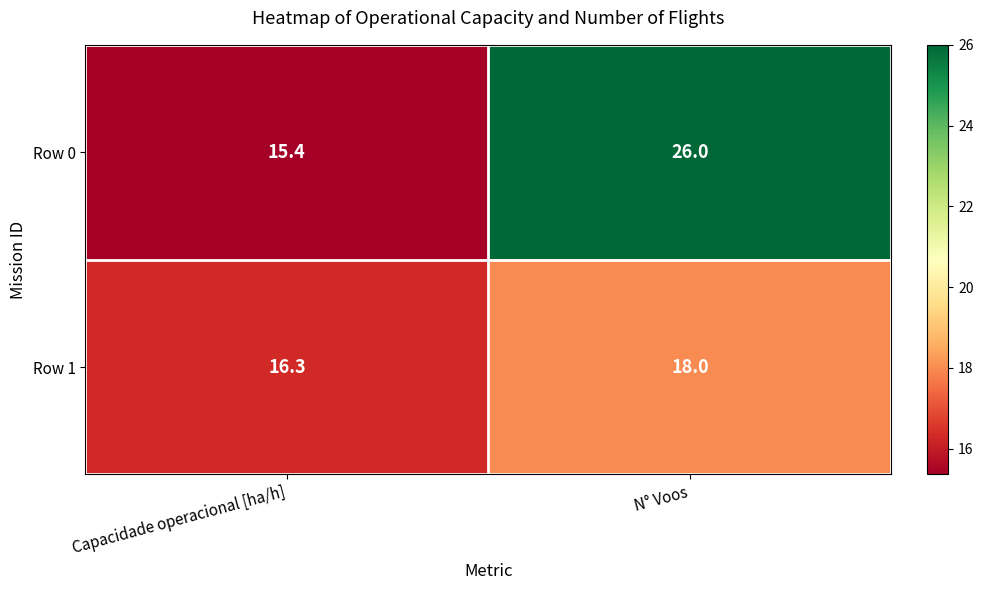

At which label is Row 1 closest to 17?

Capacidade operacional [ha/h]